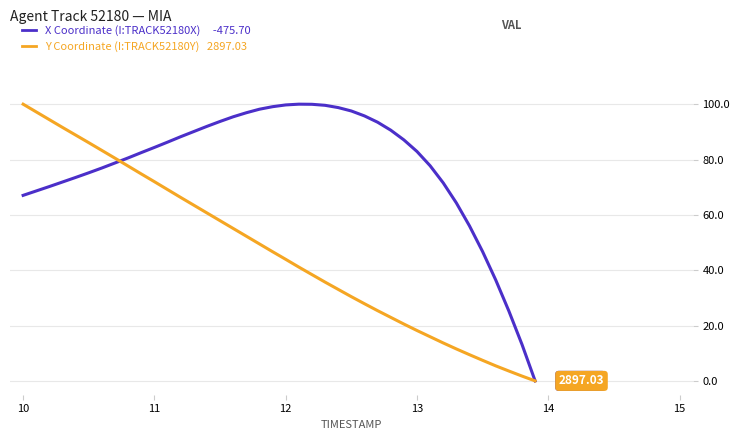

Does the chart have visible grid lines?

Yes